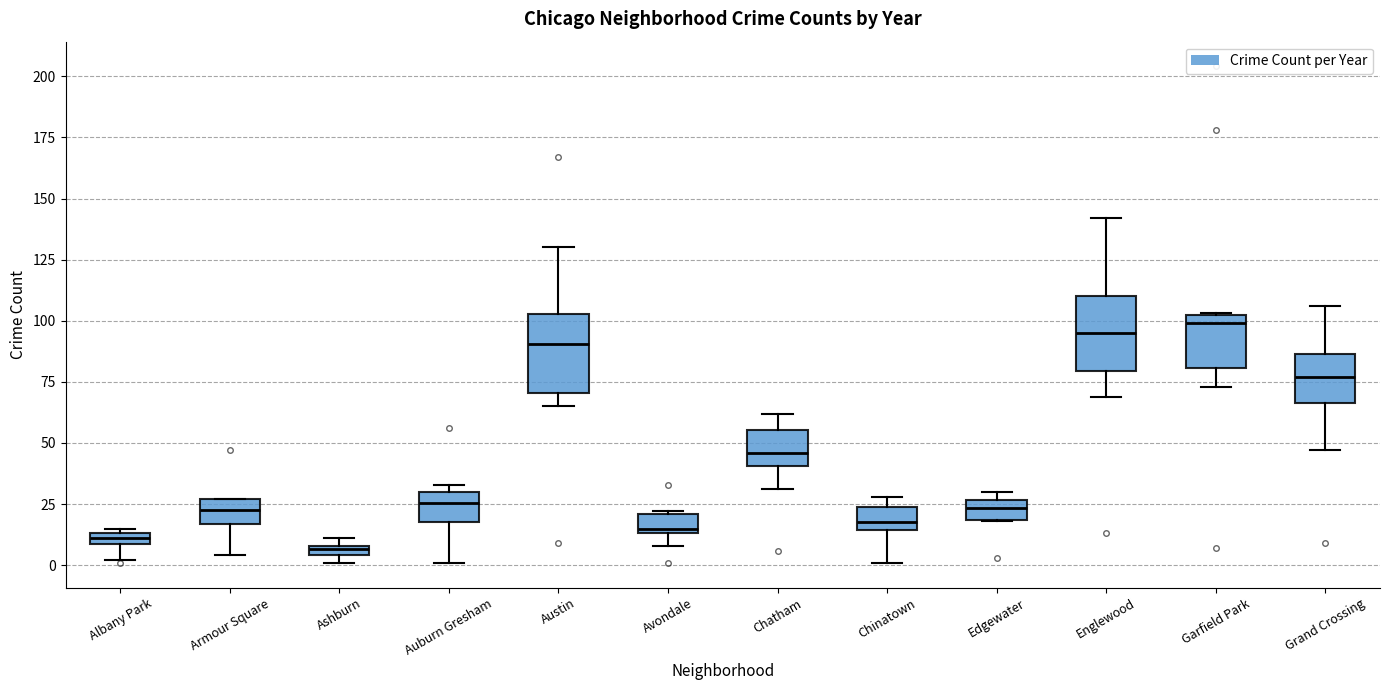

Where is the lower edge of the box for Chatham on the y-axis? The values are not printed on the chart, so give them approximately, as read against the axis.

40